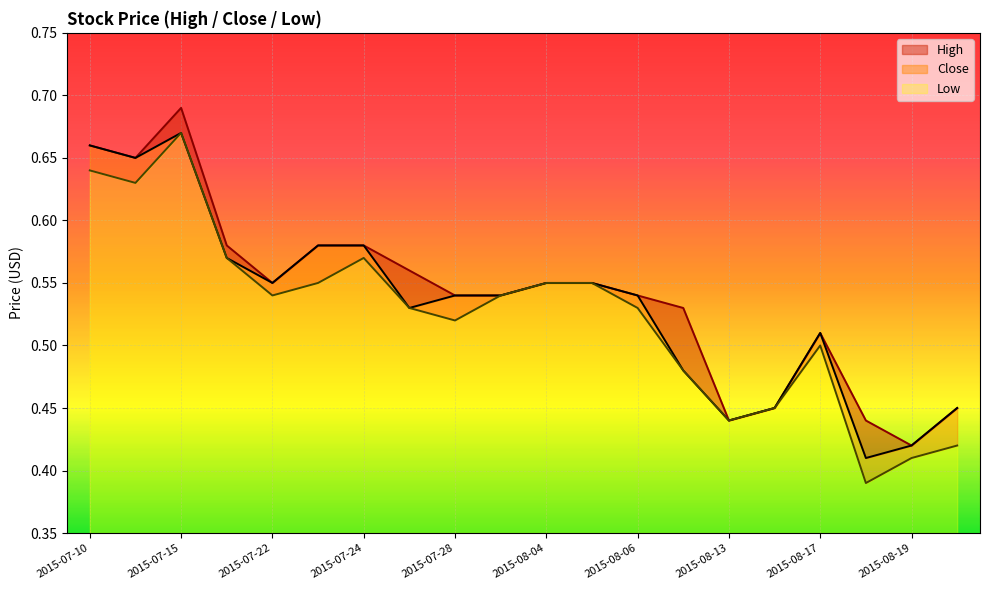

What is the sum of the Low values at 2015-07-13 and 2015-07-28?

1.1